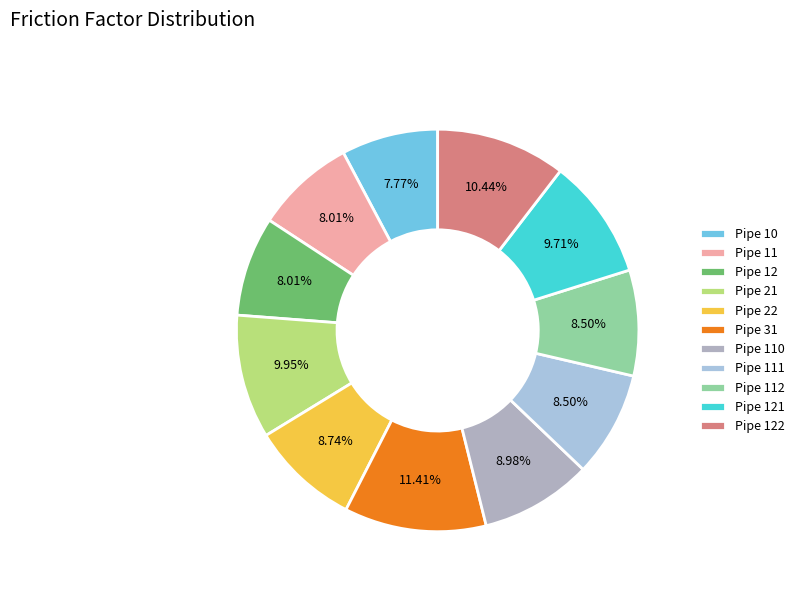

To the nearest percent, what is the average slice percentage?

9%